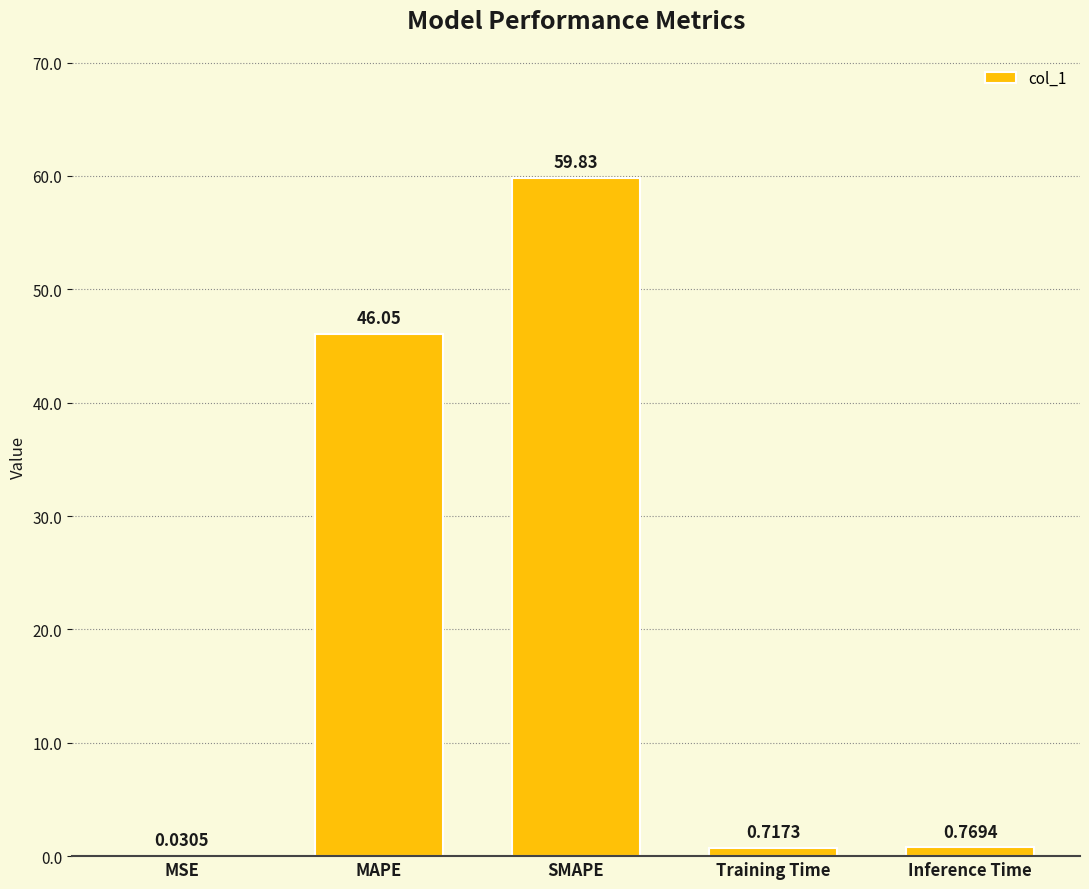

What is the sum of all values?

107.4